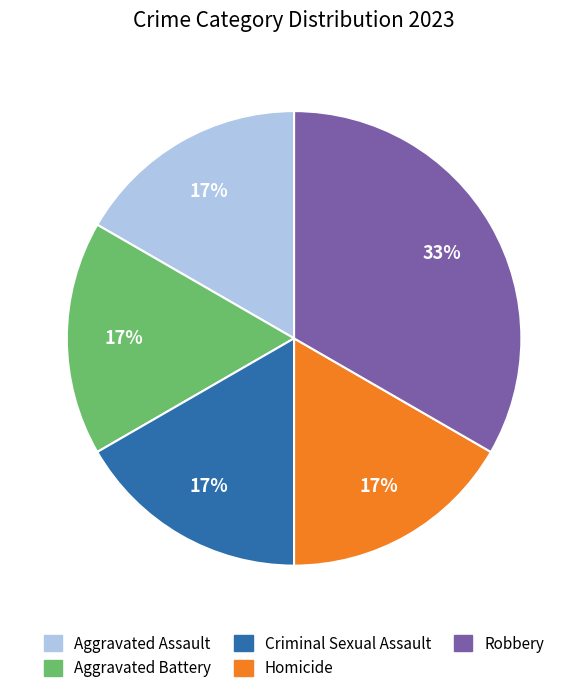

Between Aggravated Assault and Robbery, which is larger?

Robbery